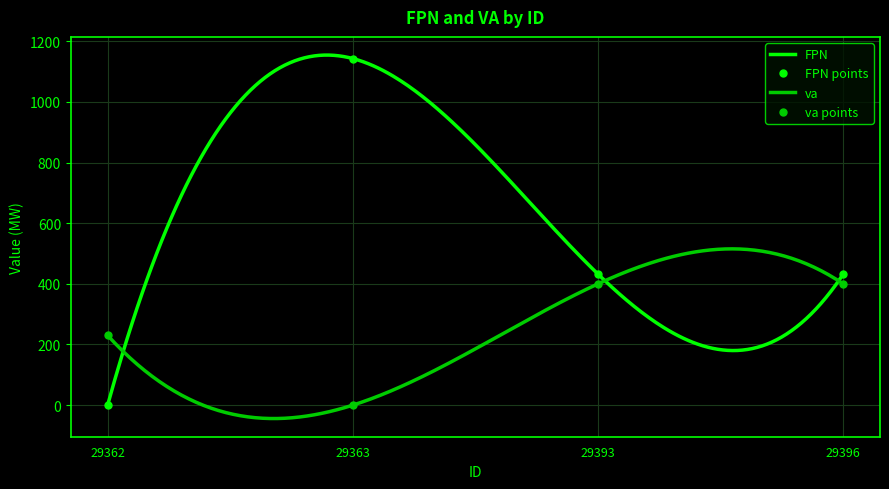

Reading right to left, what are all the values shown in this chart?

FPN: 29396=432	29393=432	29363=1143	29362=0
va: 29396=400	29393=400	29363=0	29362=230